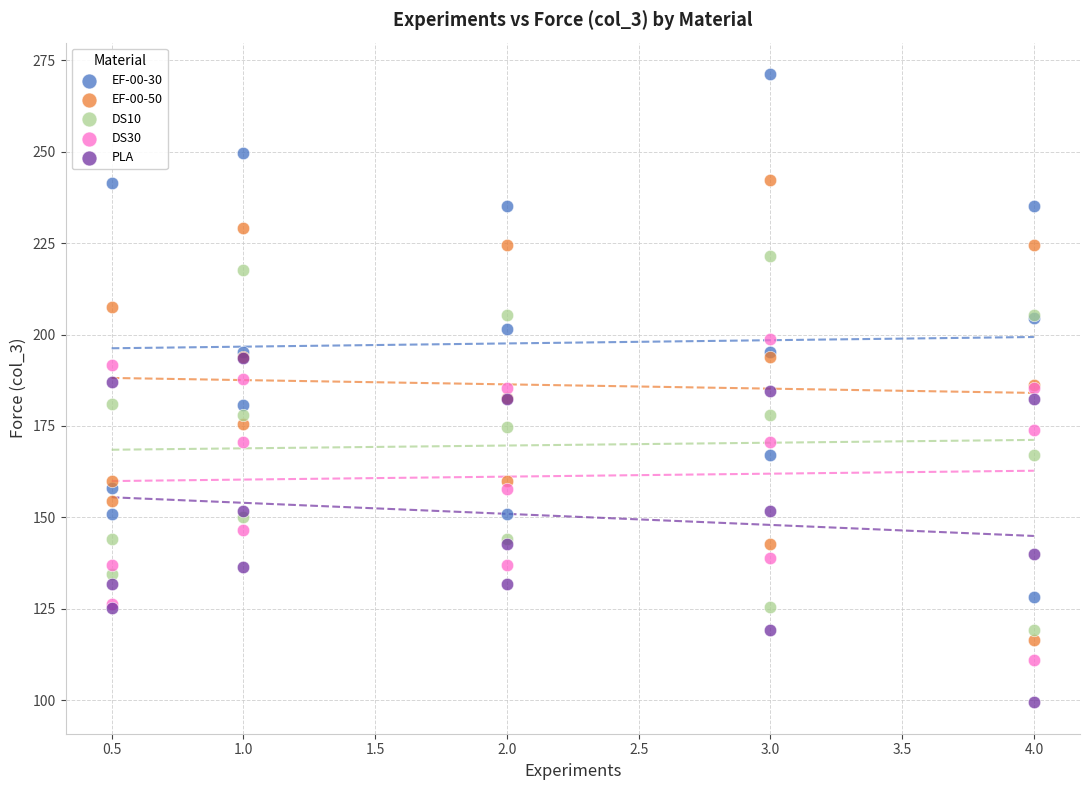

Which series reaches the maximum Y coordinate?

EF-00-30